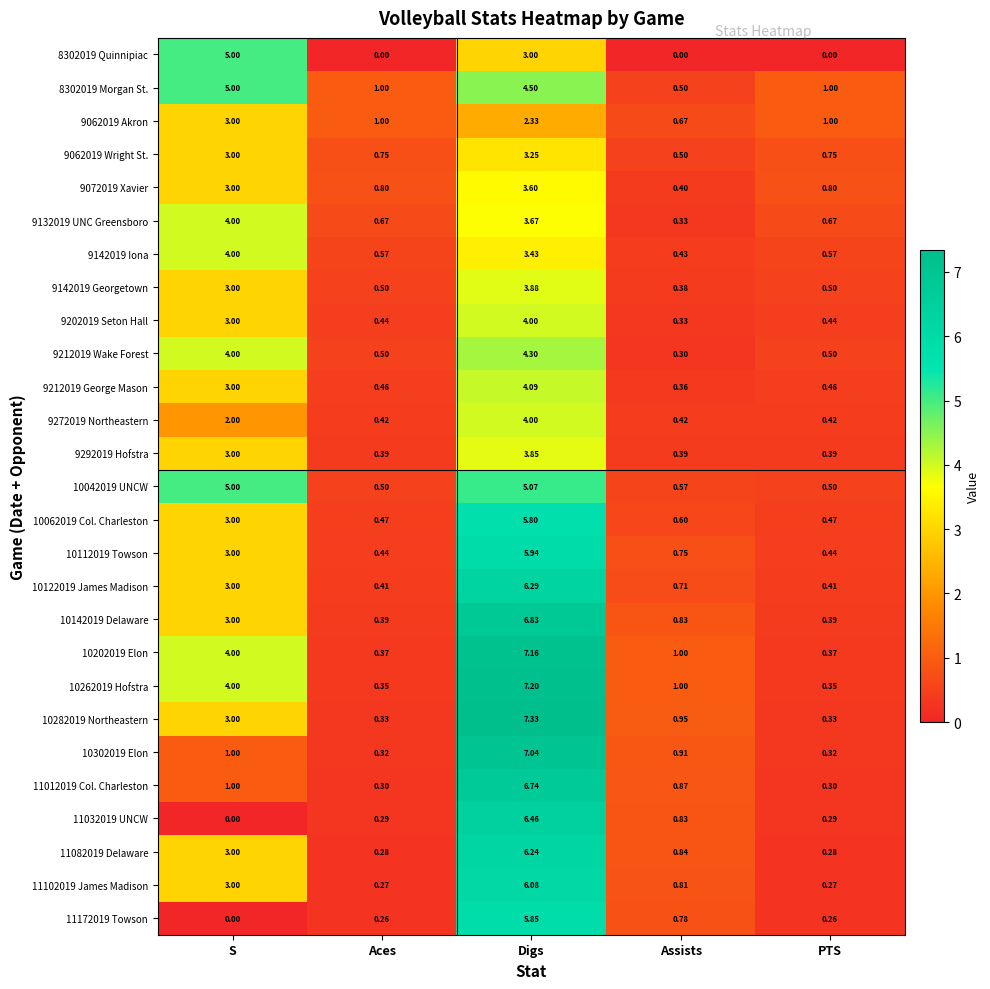

Which category has the highest value across all series?

Digs